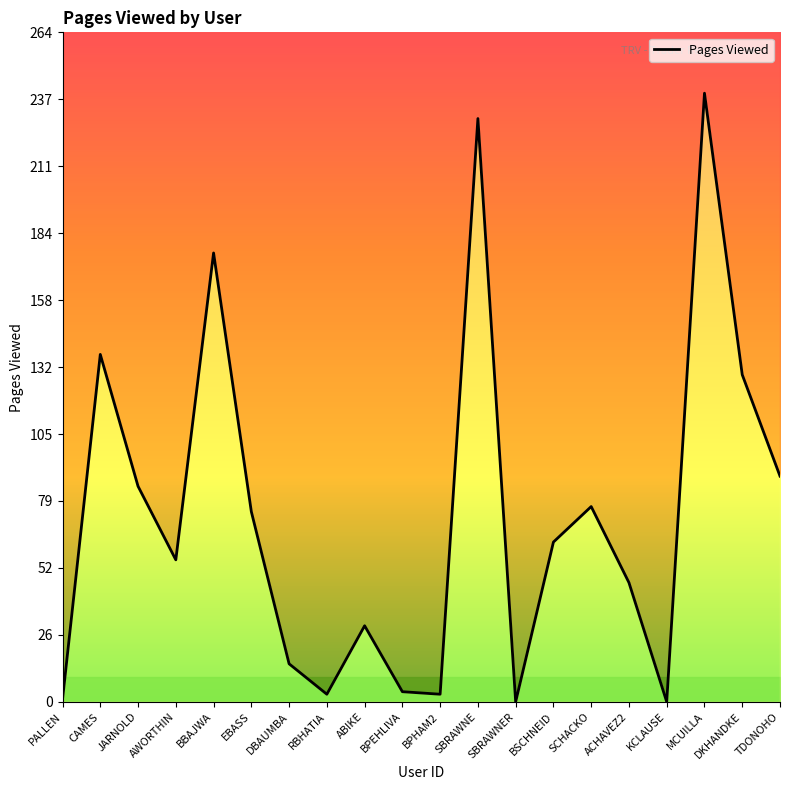

How many interior local valleys (lower than both neighbors) does the data have?

5